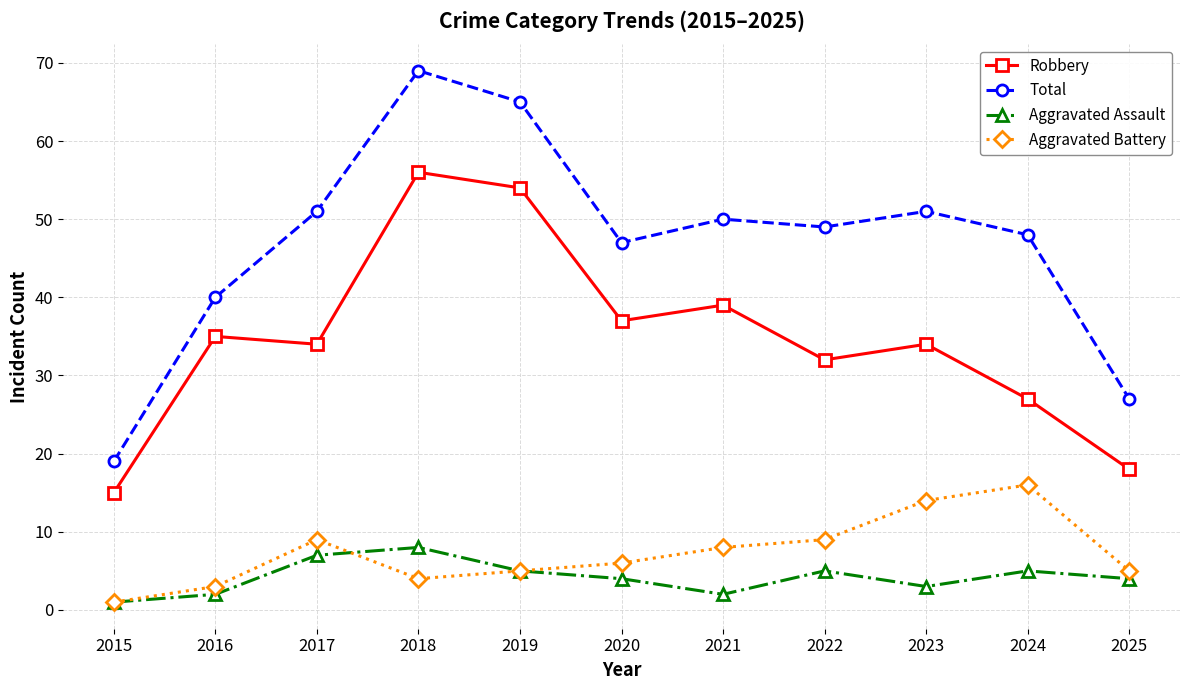

Which series has the widest spread of values?

Total